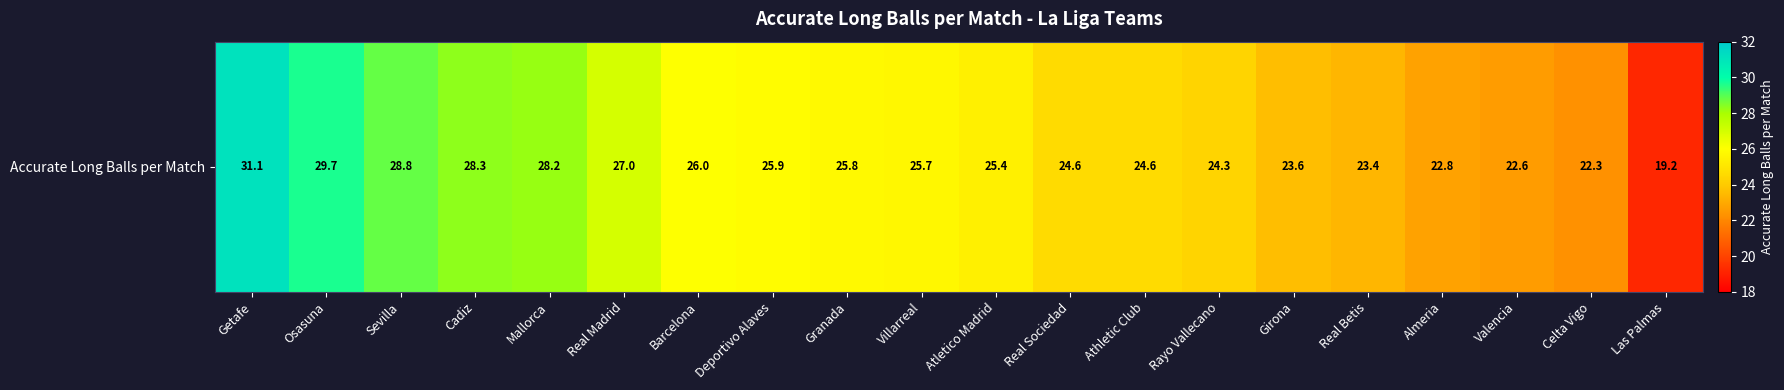

The chart shows a value of 28.3 at Cadiz. True or false?

True